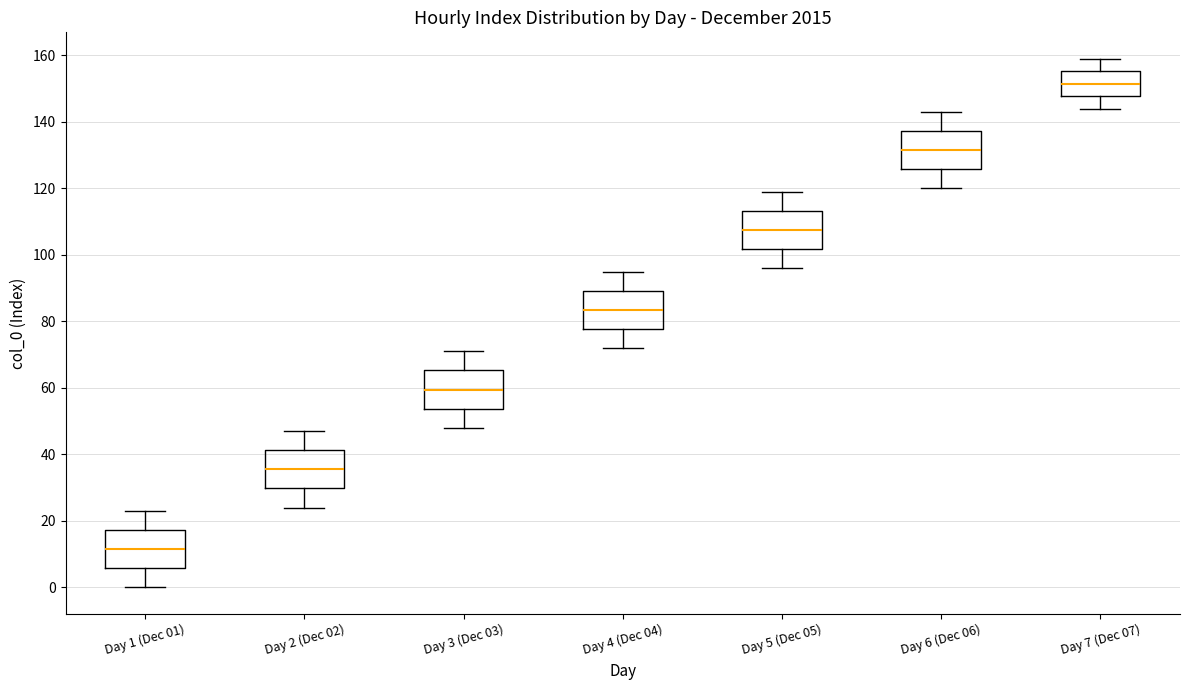

Reading left to right, read every box against the y-axis: the position of its median line, the range the box covers, and the ends of its whiskers. The values are not printed on the chart, so give them approximately, as read against the axis.

Day 1 (Dec 01): median 12, box 6 to 18, whiskers 0 to 24
Day 2 (Dec 02): median 36, box 30 to 42, whiskers 24 to 48
Day 3 (Dec 03): median 60, box 54 to 66, whiskers 48 to 72
Day 4 (Dec 04): median 84, box 78 to 90, whiskers 72 to 96
Day 5 (Dec 05): median 108, box 102 to 114, whiskers 96 to 120
Day 6 (Dec 06): median 132, box 126 to 138, whiskers 120 to 144
Day 7 (Dec 07): median 152, box 148 to 156, whiskers 144 to 160